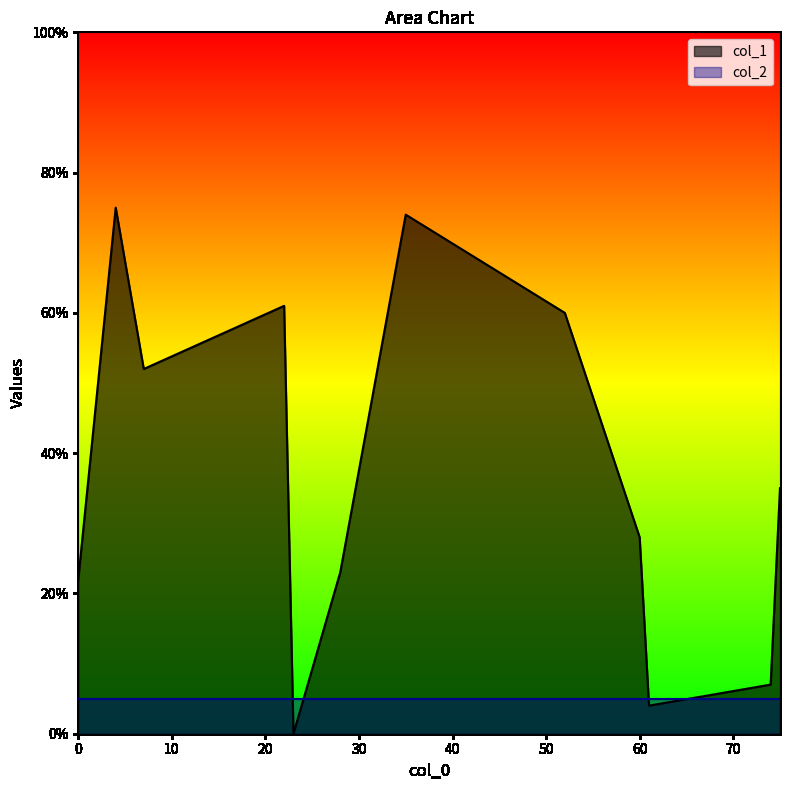

Does the chart display data point markers on the line(s)?

No